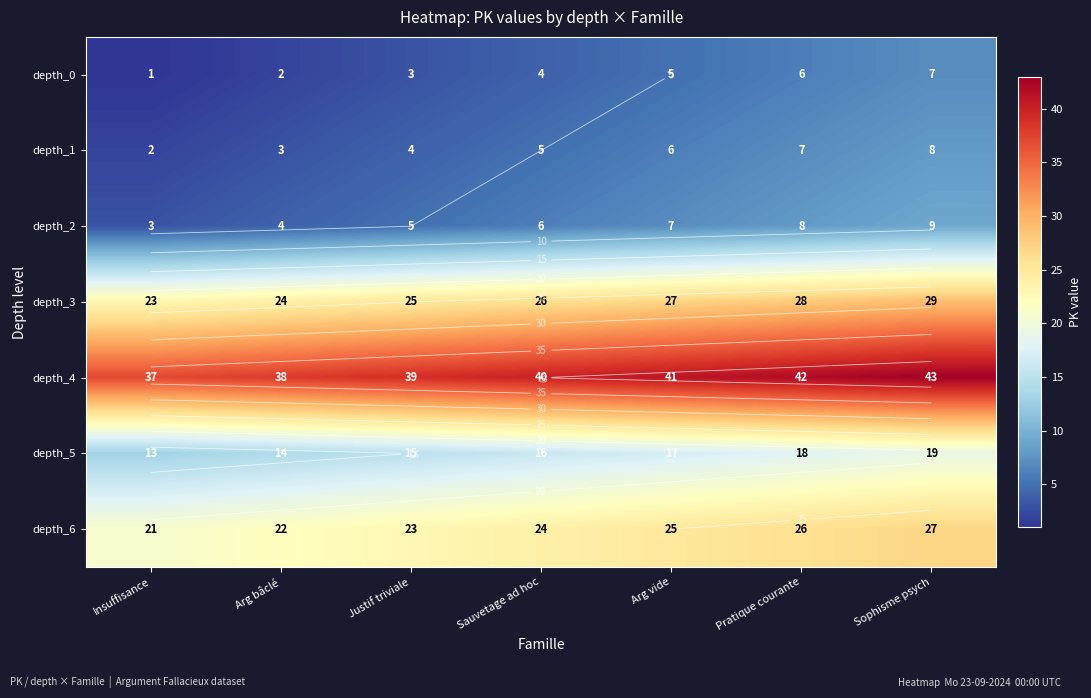

The value of depth_4 at Arg bâclé is 38. True or false?

True